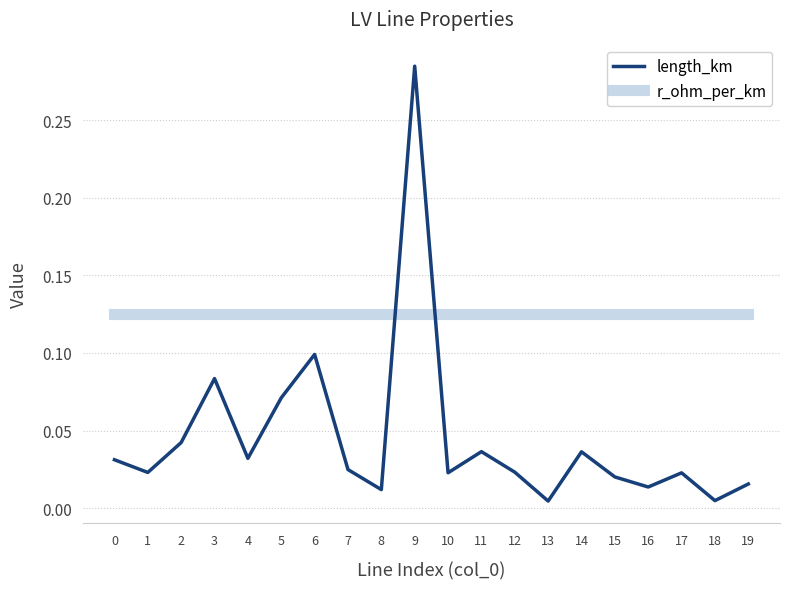

After their last crossing, which series has the higher values: r_ohm_per_km or length_km?

r_ohm_per_km